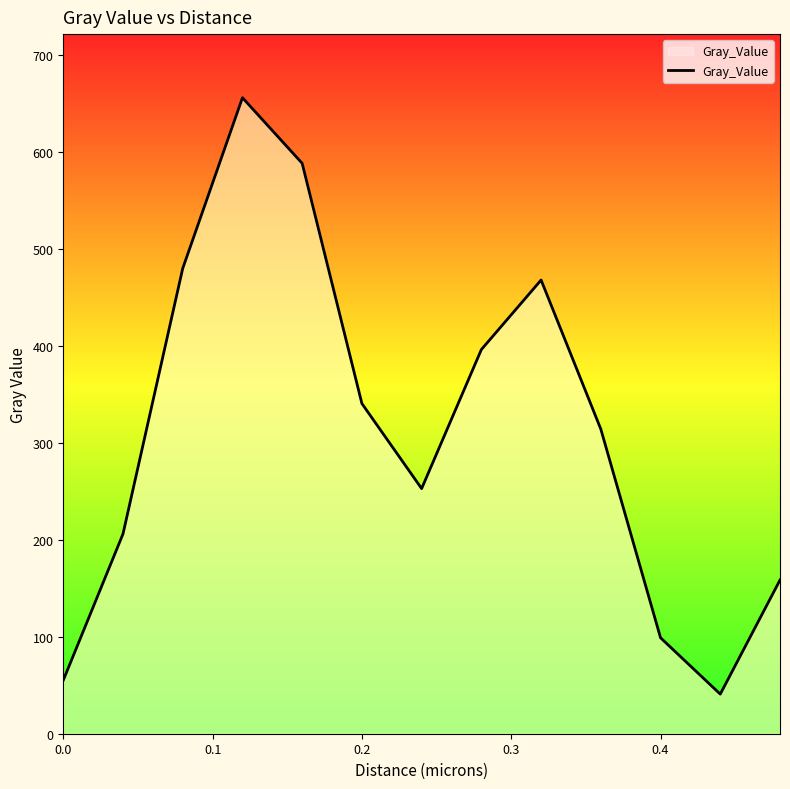

Reading left to right, extract all data points from this chart.

55.1	206.0	479.7	655.7	588.0	340.4	252.7	396.1	467.7	314.0	98.9	40.8	158.4